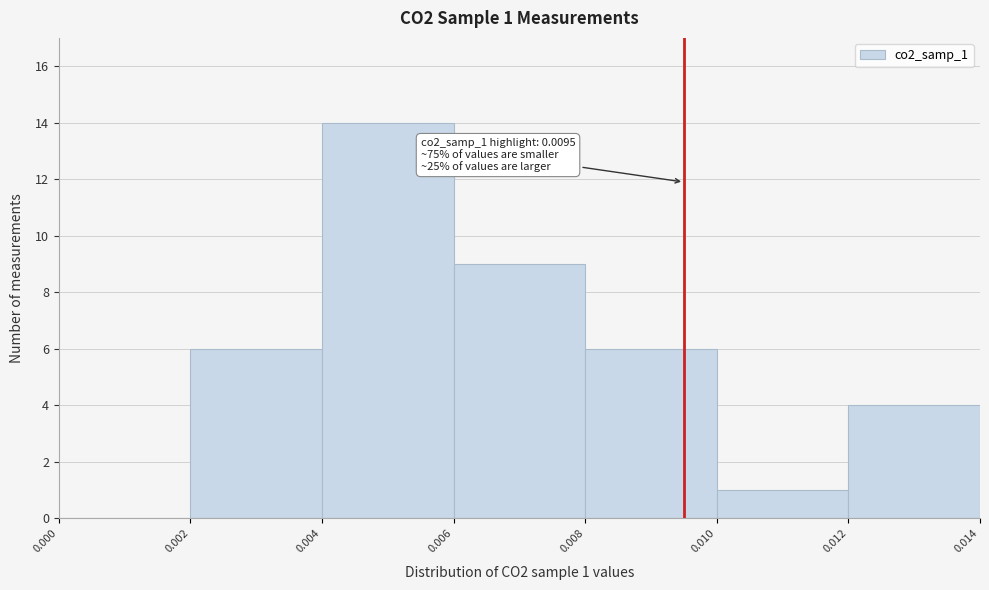

Which range on the x-axis has the tallest bar?

0.004 to 0.006